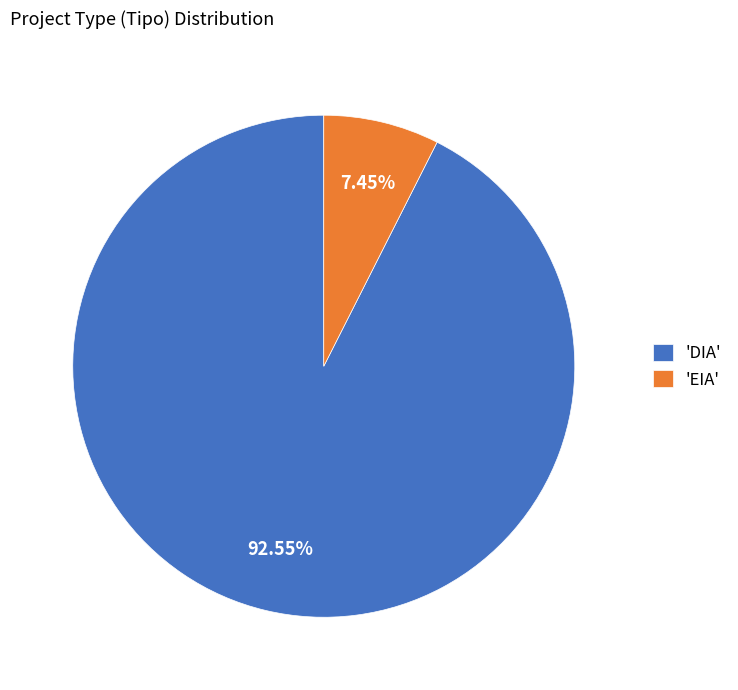

Is there any slice that represents more than half of the pie?

Yes